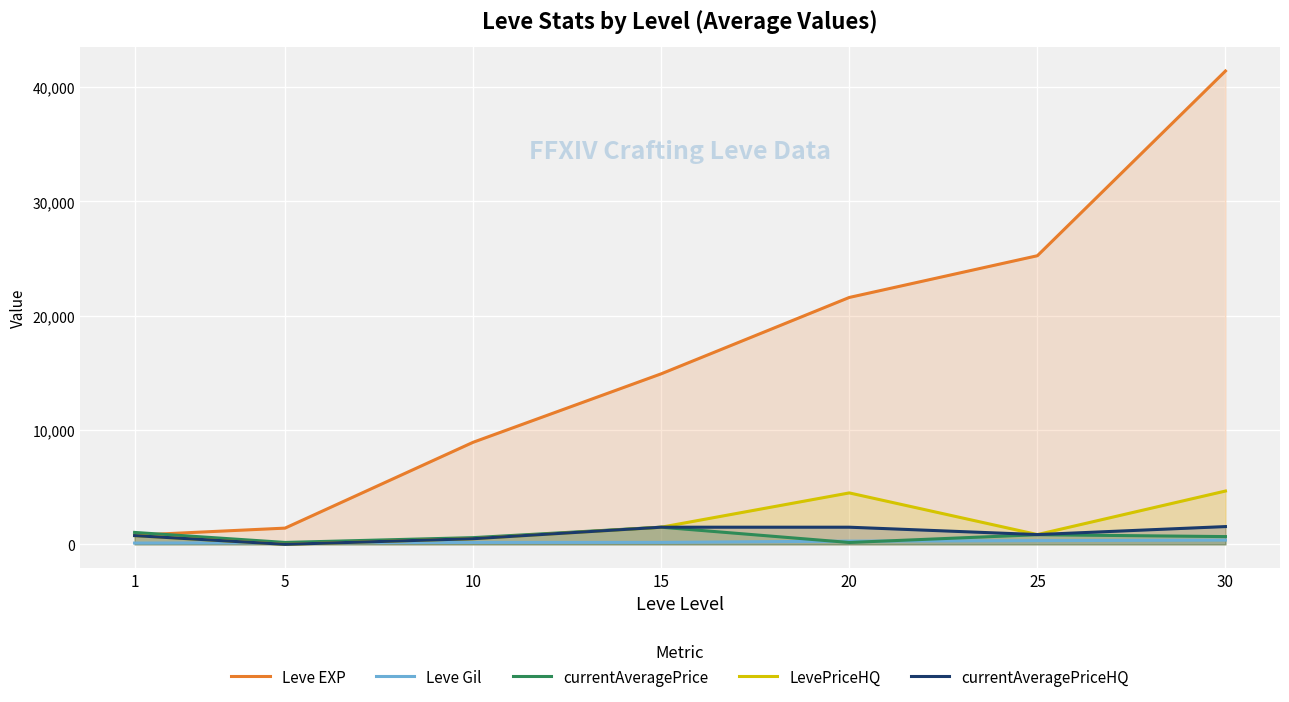

Which series has the largest range (max minus min)?

Leve EXP